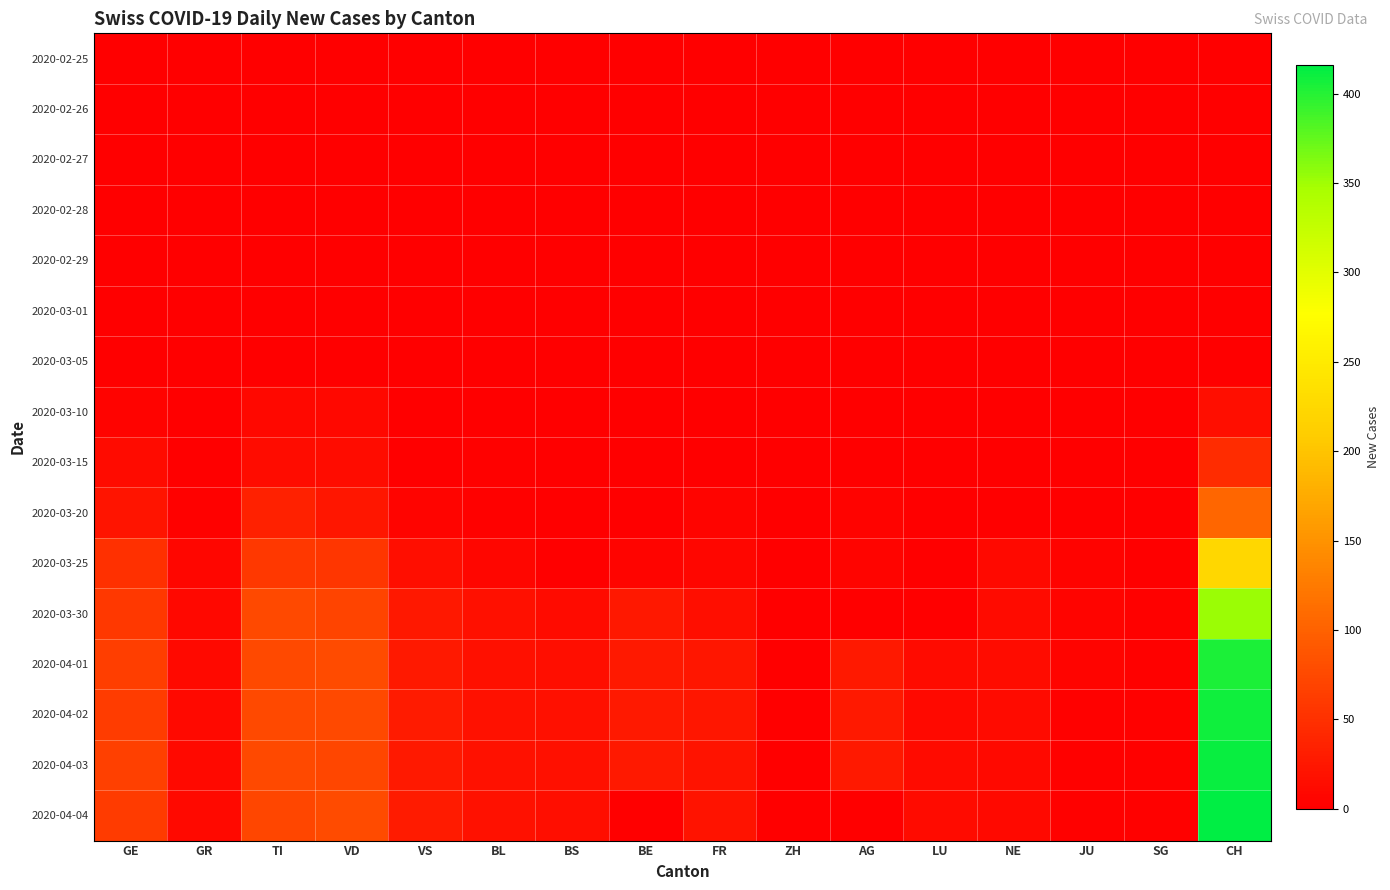

At how many categories does at least one series exceed 322?

1